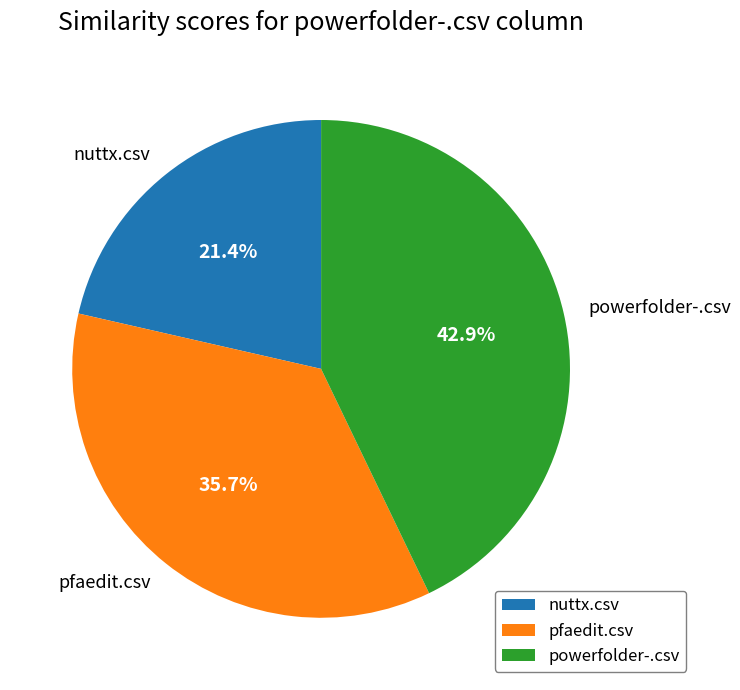

The powerfolder-.csv slice represents 57% of the pie. True or false?

False